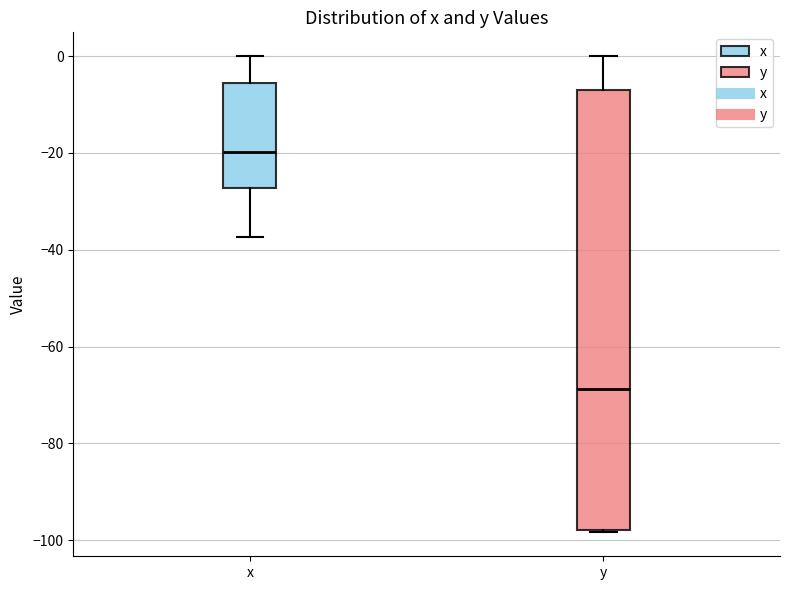

Reading left to right, transcribe this box plot: for each box, give where its median line is, the range the box spans, and where its two whiskers end, as read against the y-axis. The values are not printed on the chart, so give them approximately, as read against the axis.

x: median -20, box -28 to -6, whiskers -38 to 0
y: median -68, box -98 to -6, whiskers -98 to 0